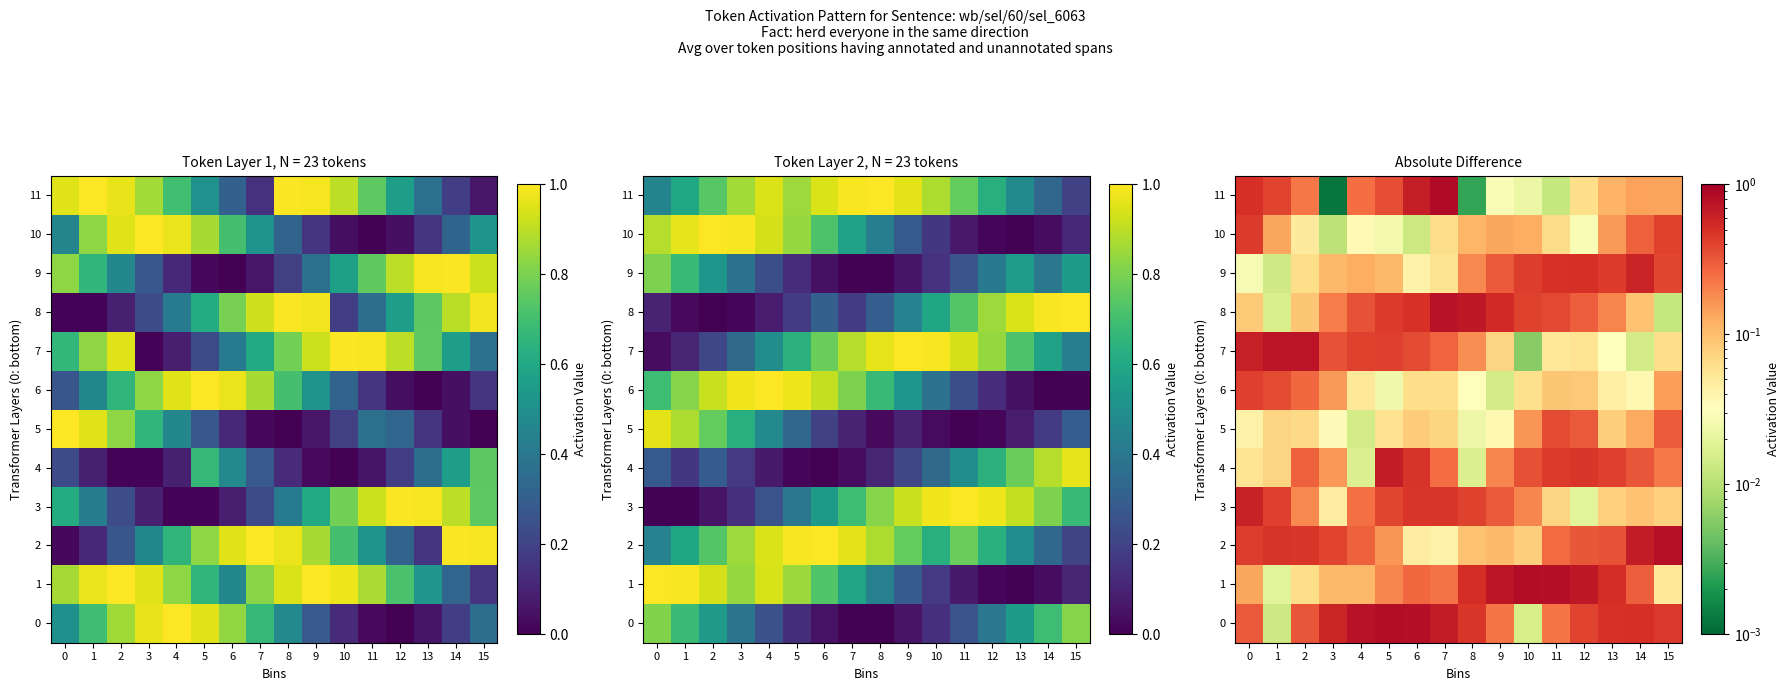

What is the total value across all series at 0?

3.7